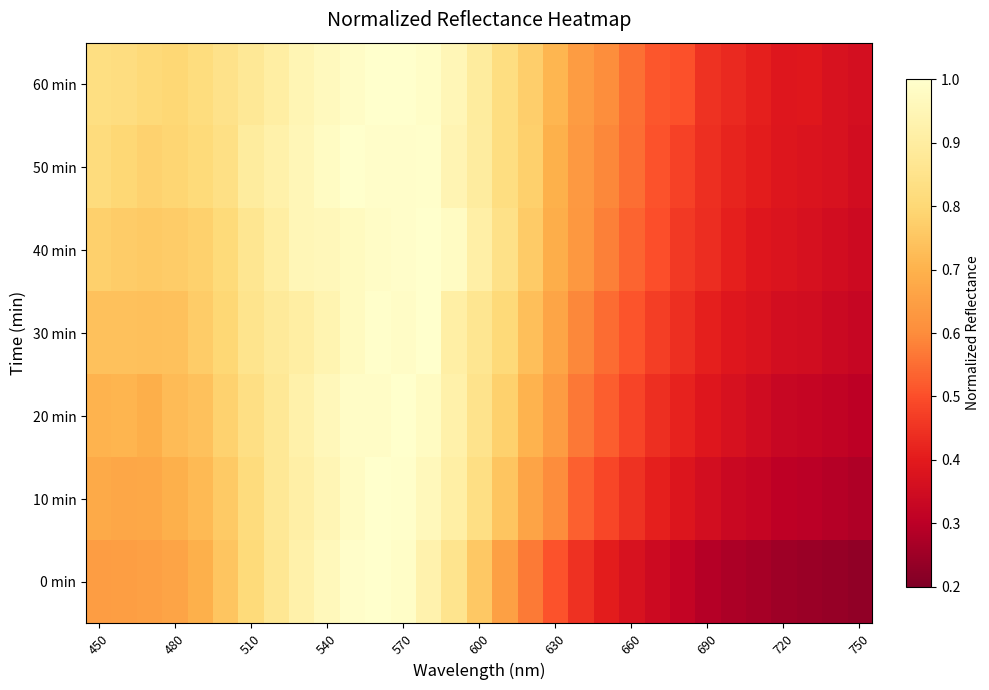

Count the number of categories in the chart.

31